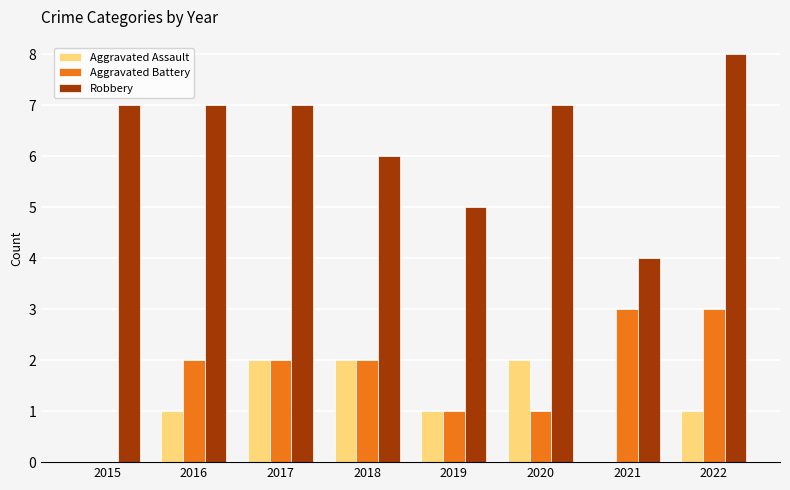

What is the total value across all series at 2019?

7